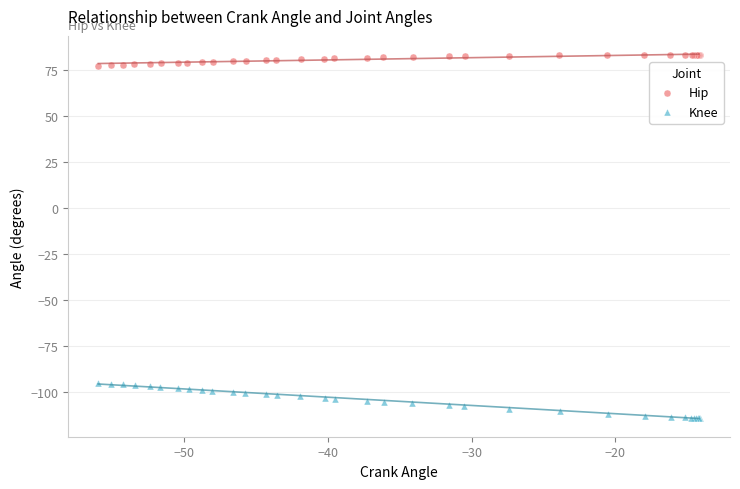

What are all the series names shown in the legend?

Hip, Knee